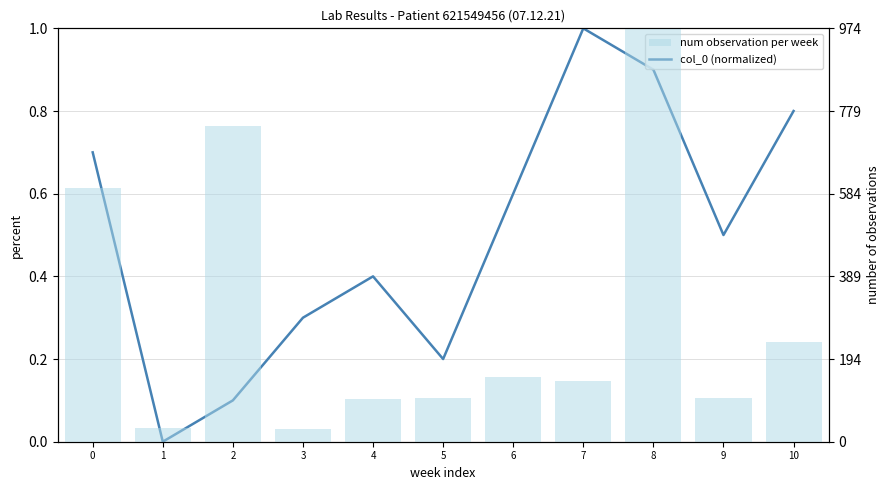

What is the difference between the highest and lowest values at 7?

0.9